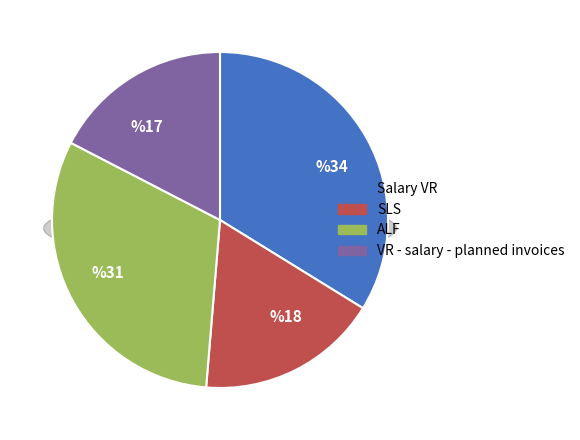

Combined, what portion of the pie is VR - salary - planned invoices and Salary VR?

51.2%